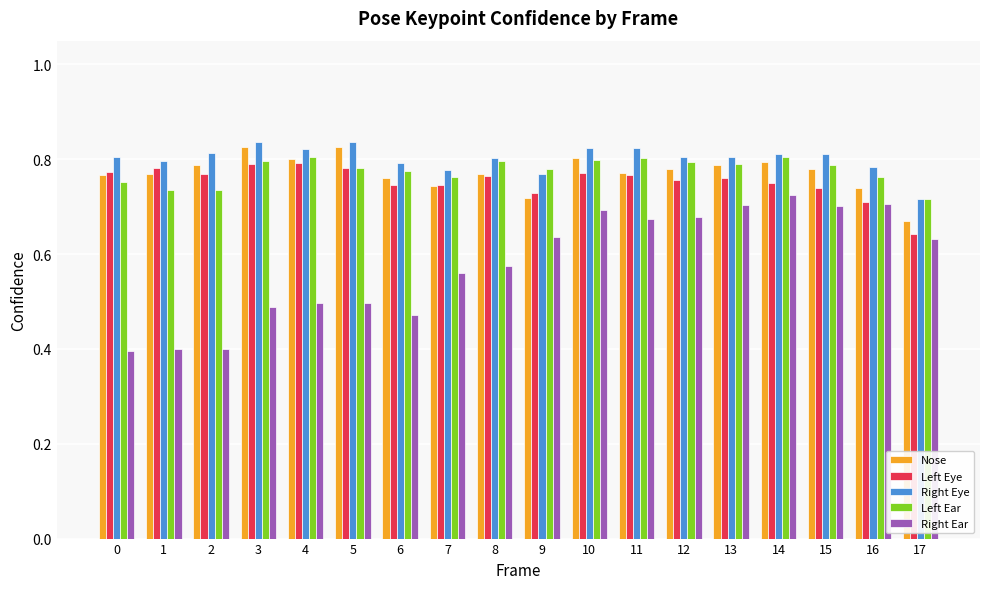

Is it true that Left Eye equals 0.4 at 12?

False